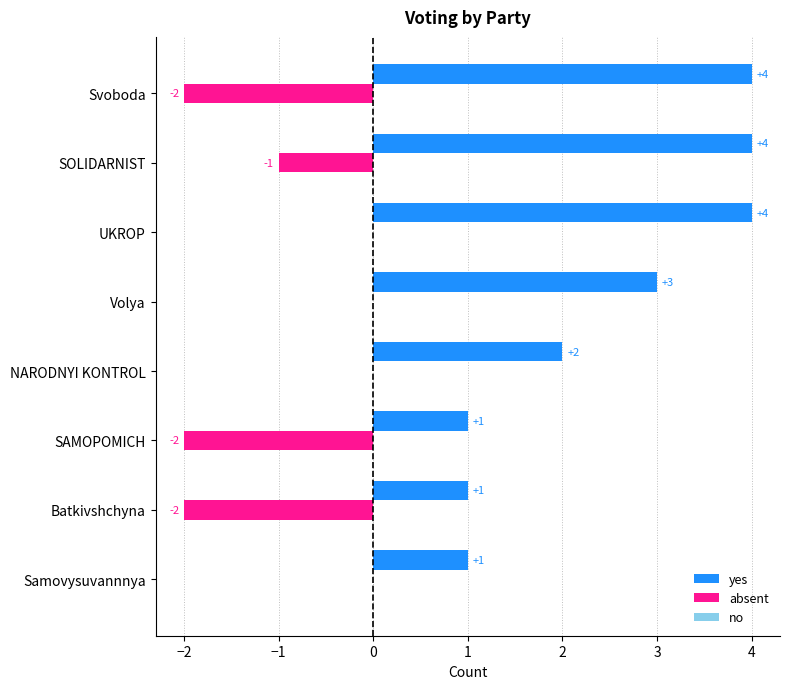

How many yes values are between 1 and 4?

8